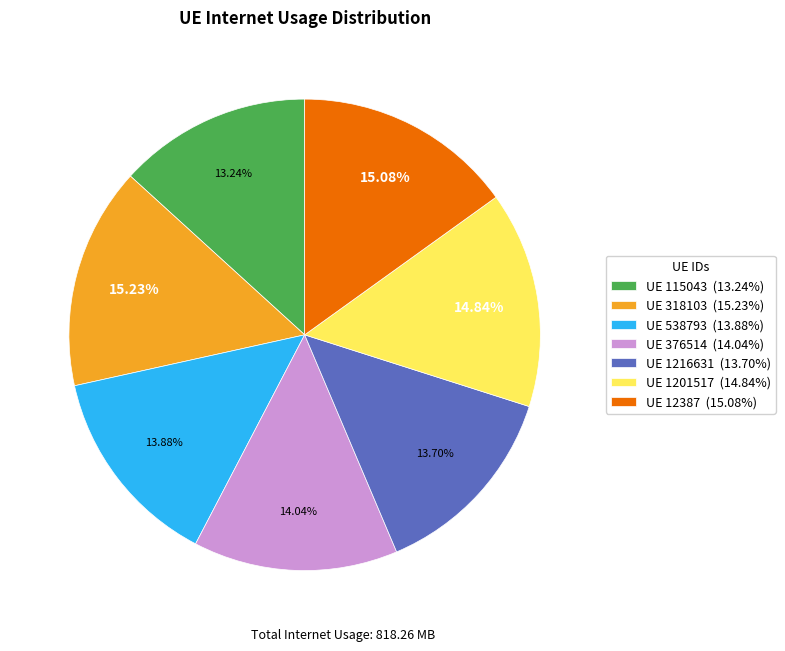

How many segments does this pie chart have?

7